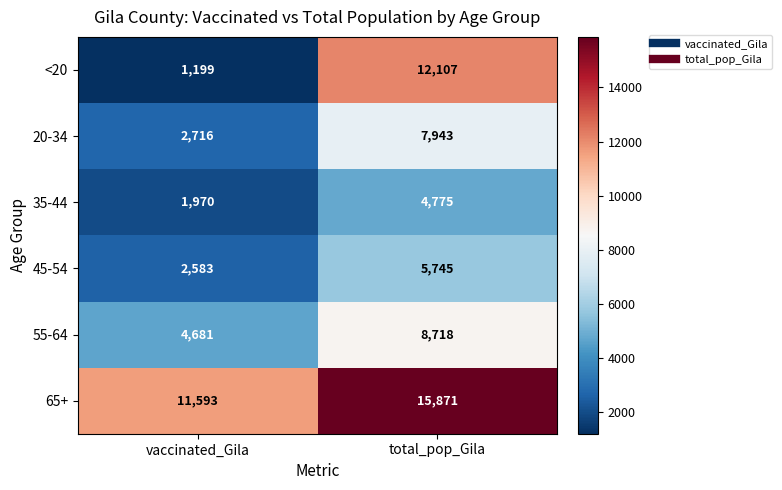

Which series has the largest total across all categories?

65+